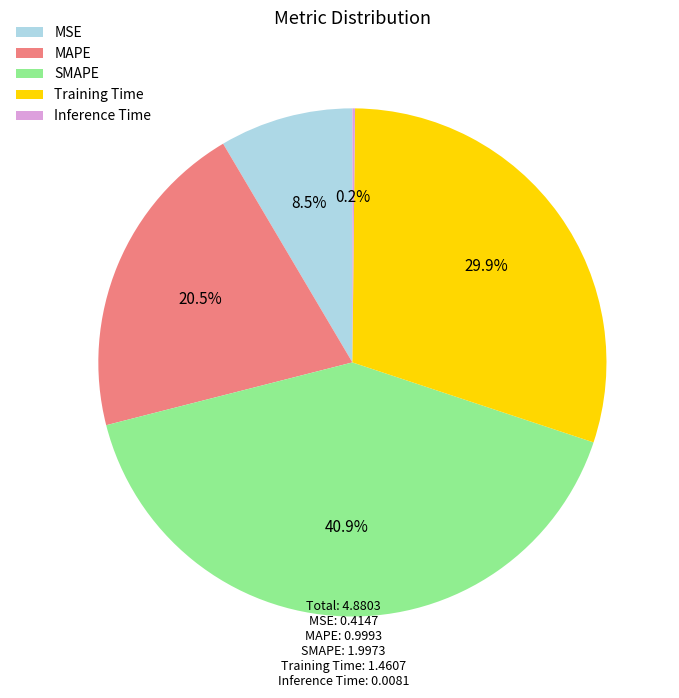

What is the largest slice in the pie chart?

SMAPE